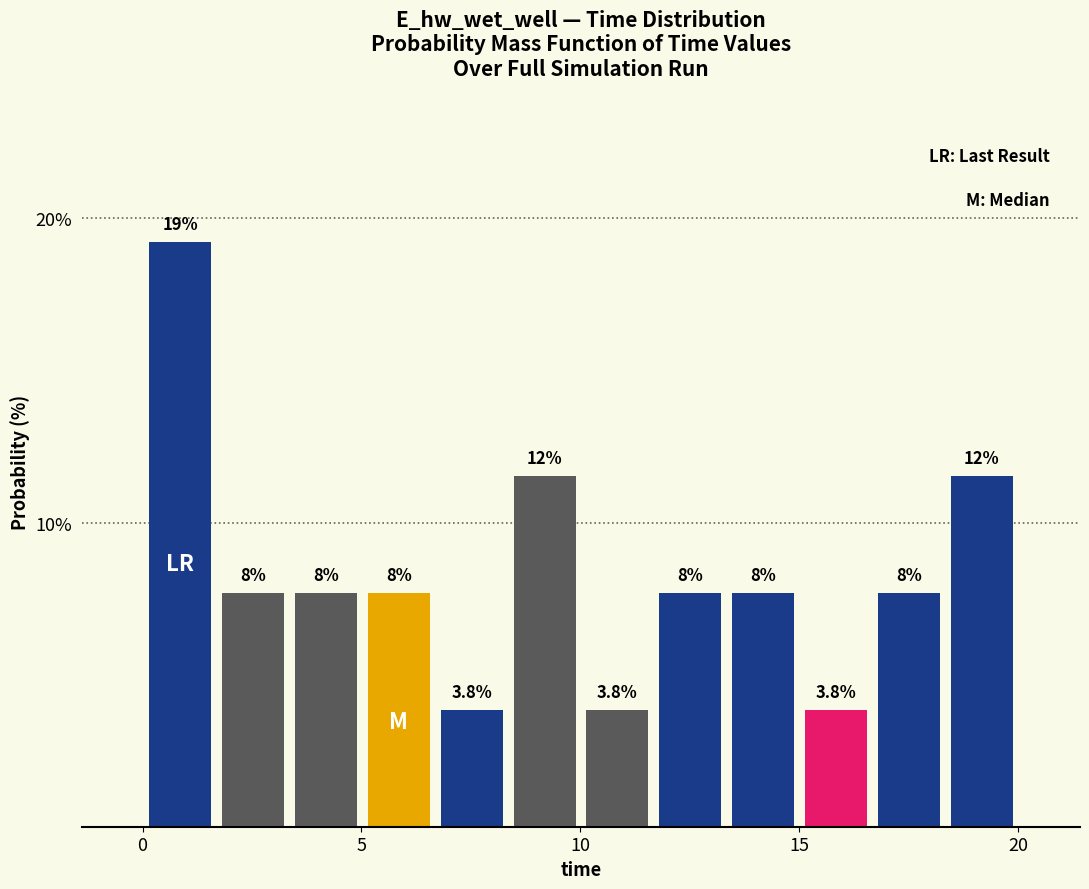

Around what value on the x-axis is the tallest bar? Give the approximate position of its centre, as read against the axis.

1.0